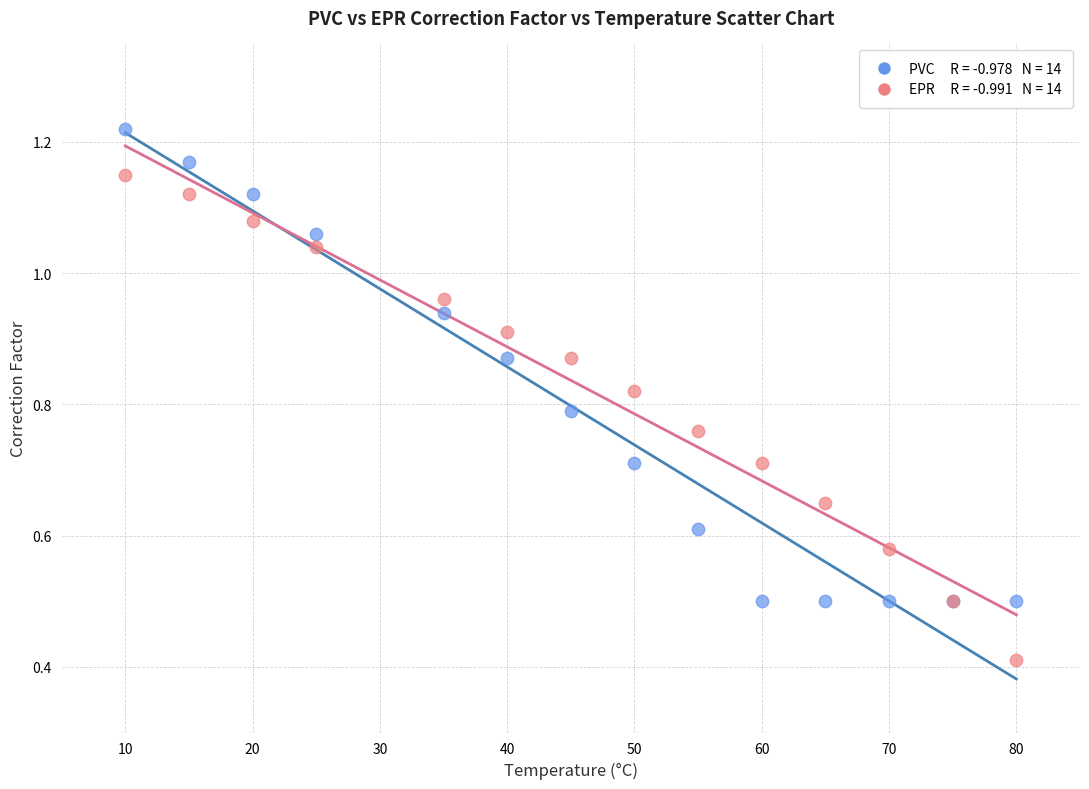

Across all series, what Y value is closest to 0?

0.4